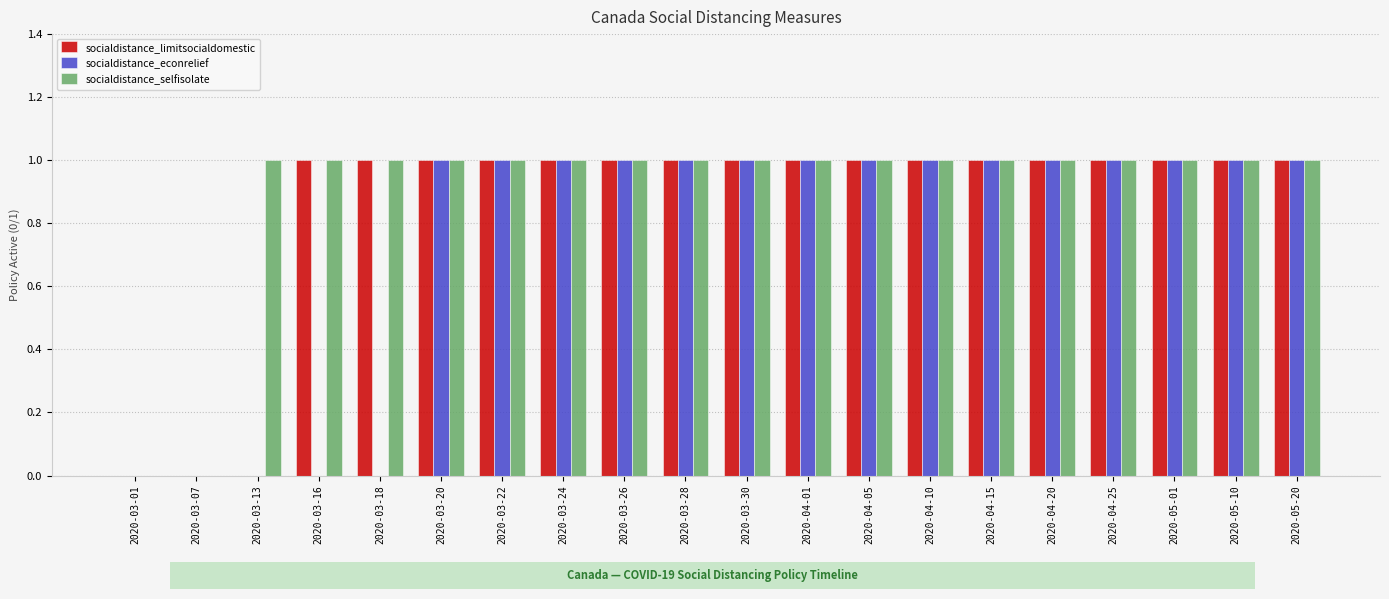

True or false: socialdistance_econrelief has a value of 2 at 2020-03-26.

False